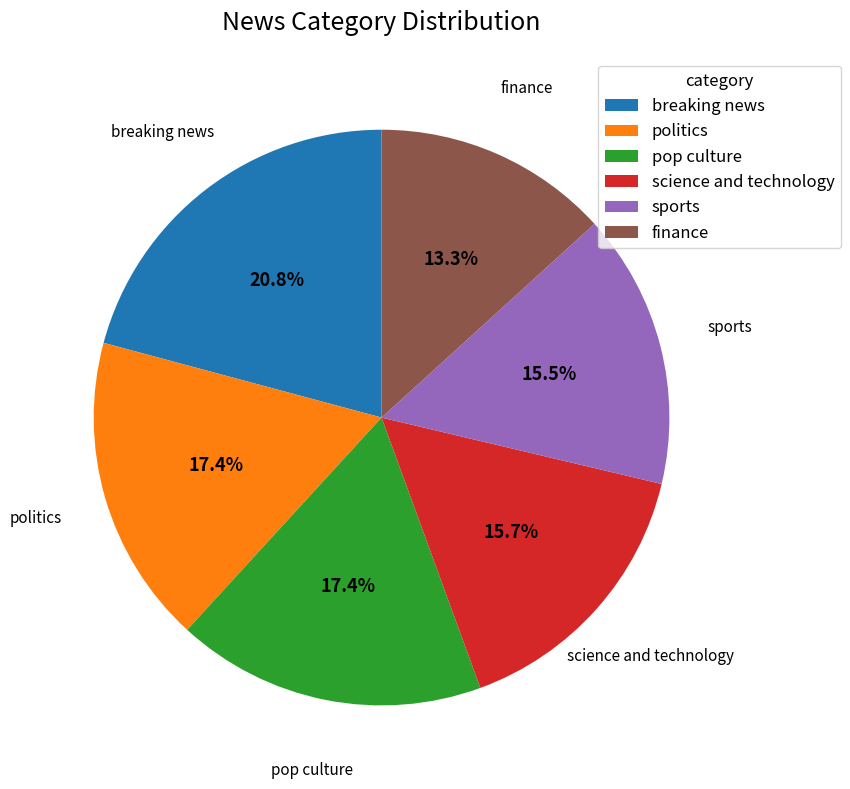

How many segments does this pie chart have?

6